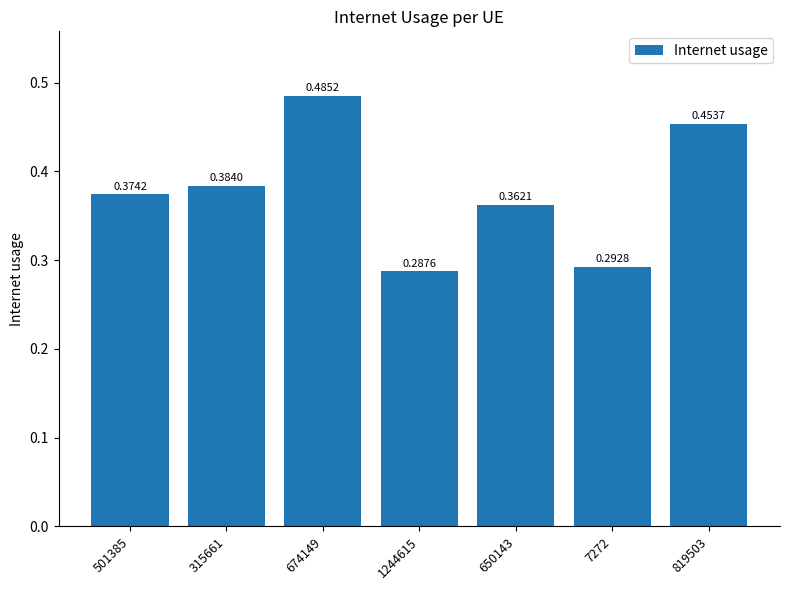

Between 501385 and 819503, which is larger?

819503